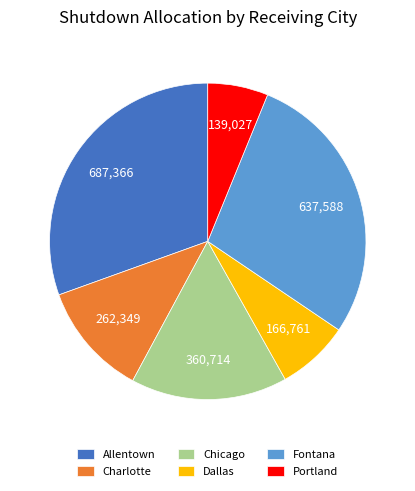

Rank the categories by value from highest to lowest.

Allentown, Fontana, Chicago, Charlotte, Dallas, Portland